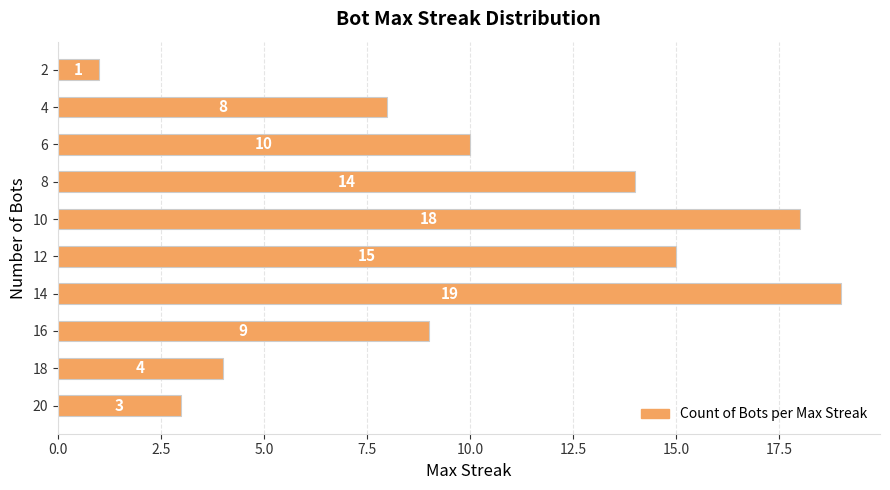

Which has a higher value, 16 or 6?

6